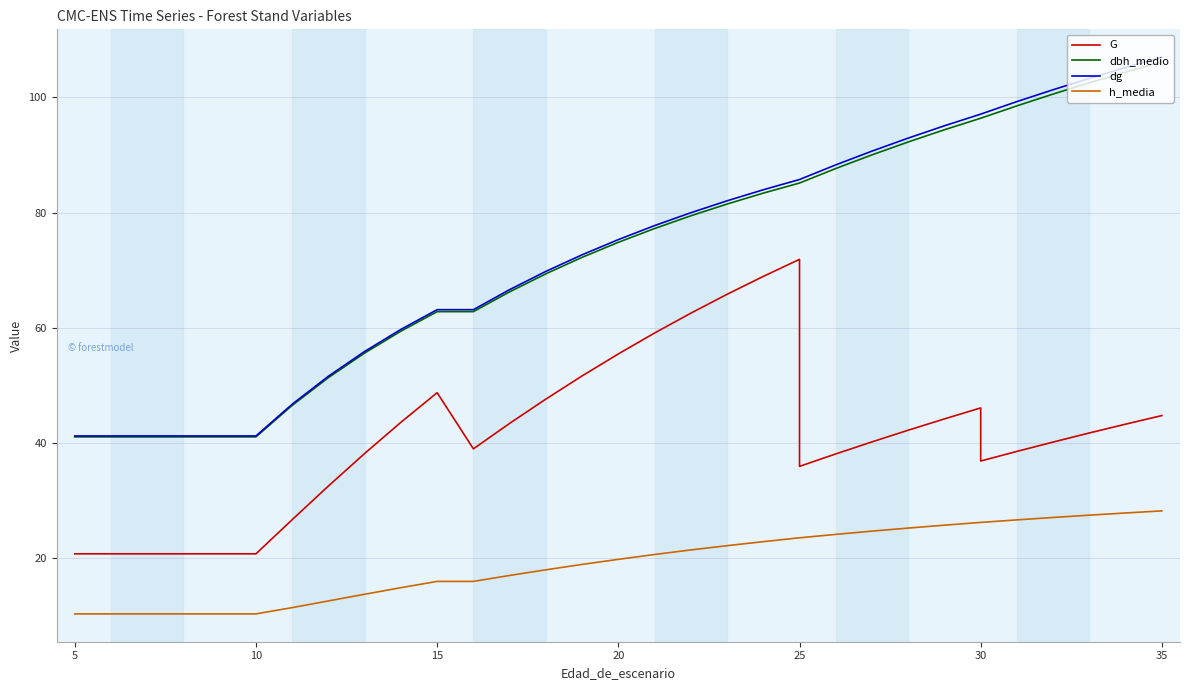

What is the sum of all h_media values?

654.2